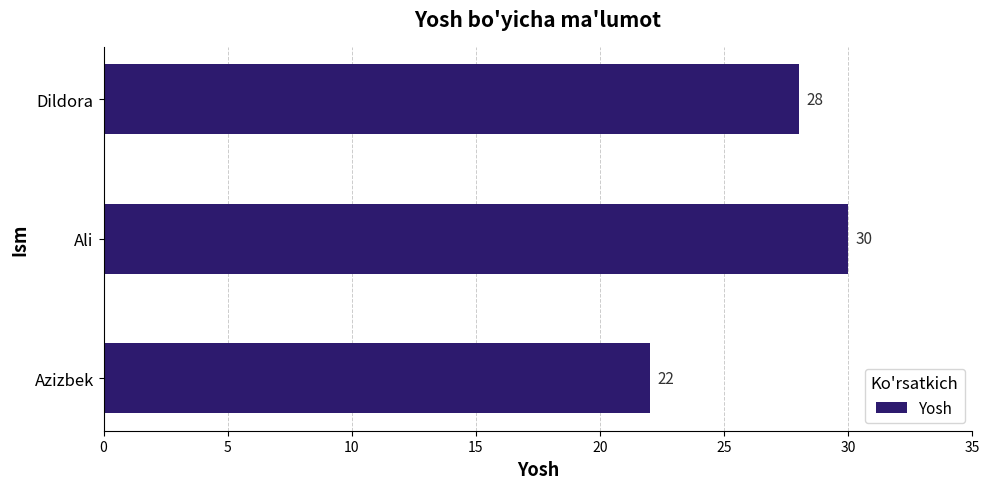

What is the sum of all values?

80